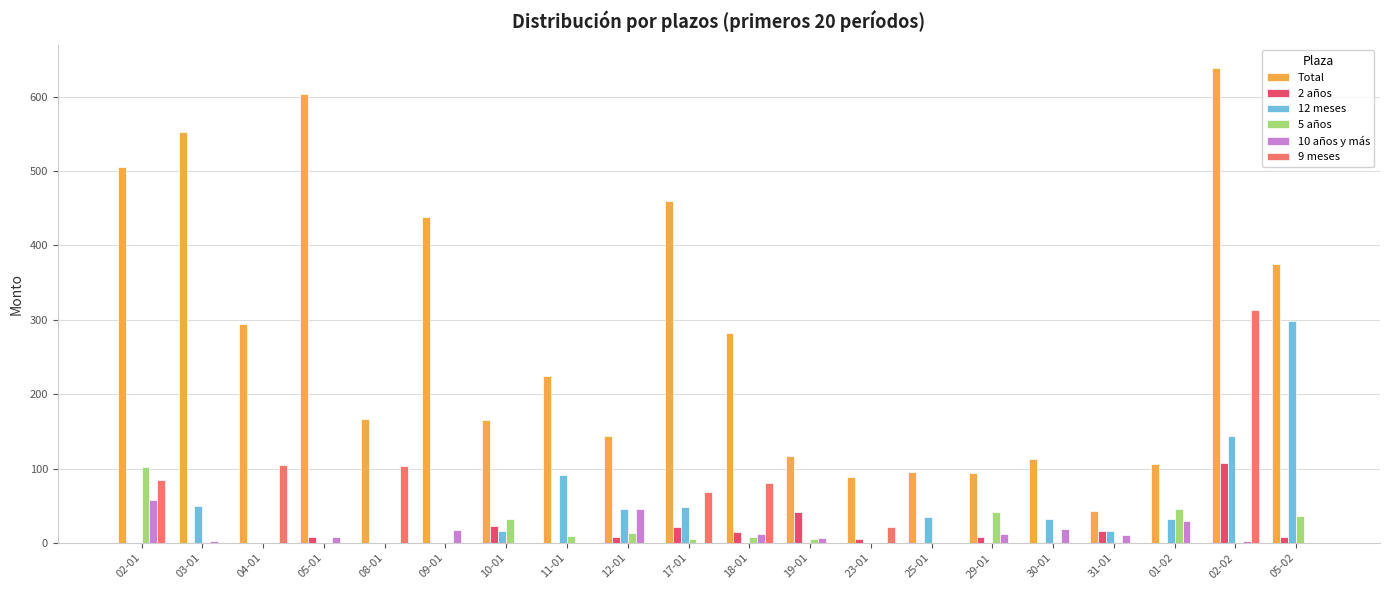

Which series has the widest spread of values?

Total